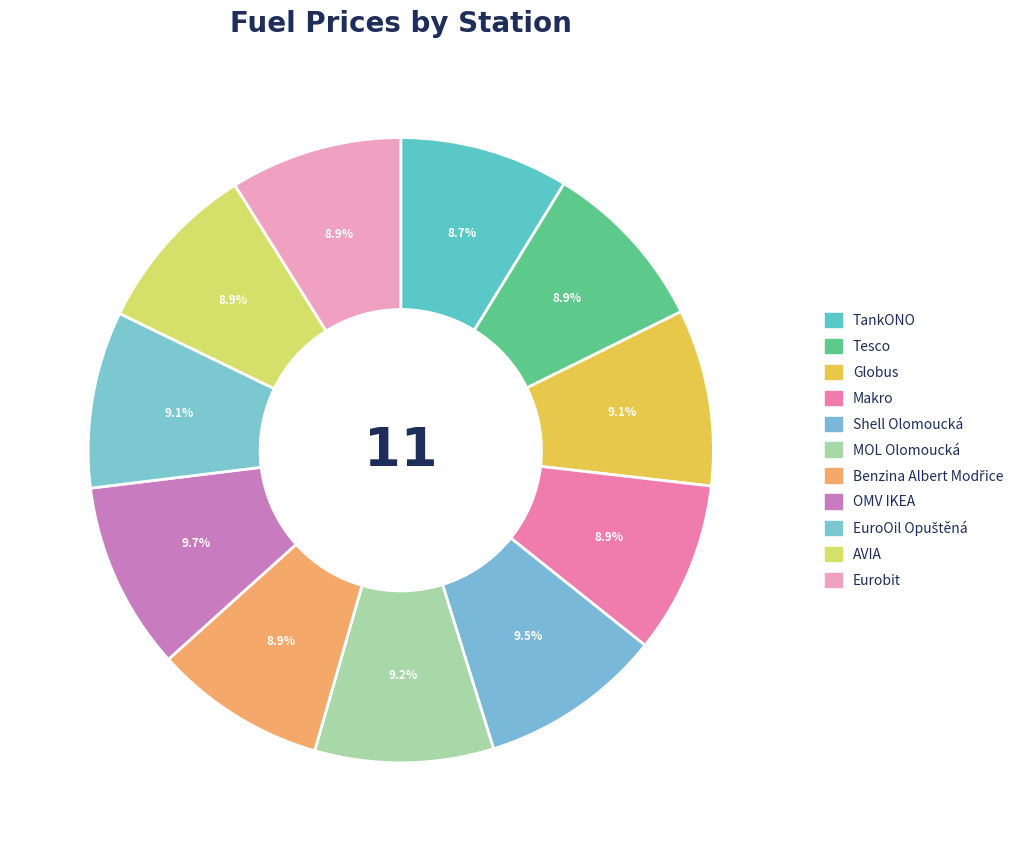

Does any single category account for the majority?

No